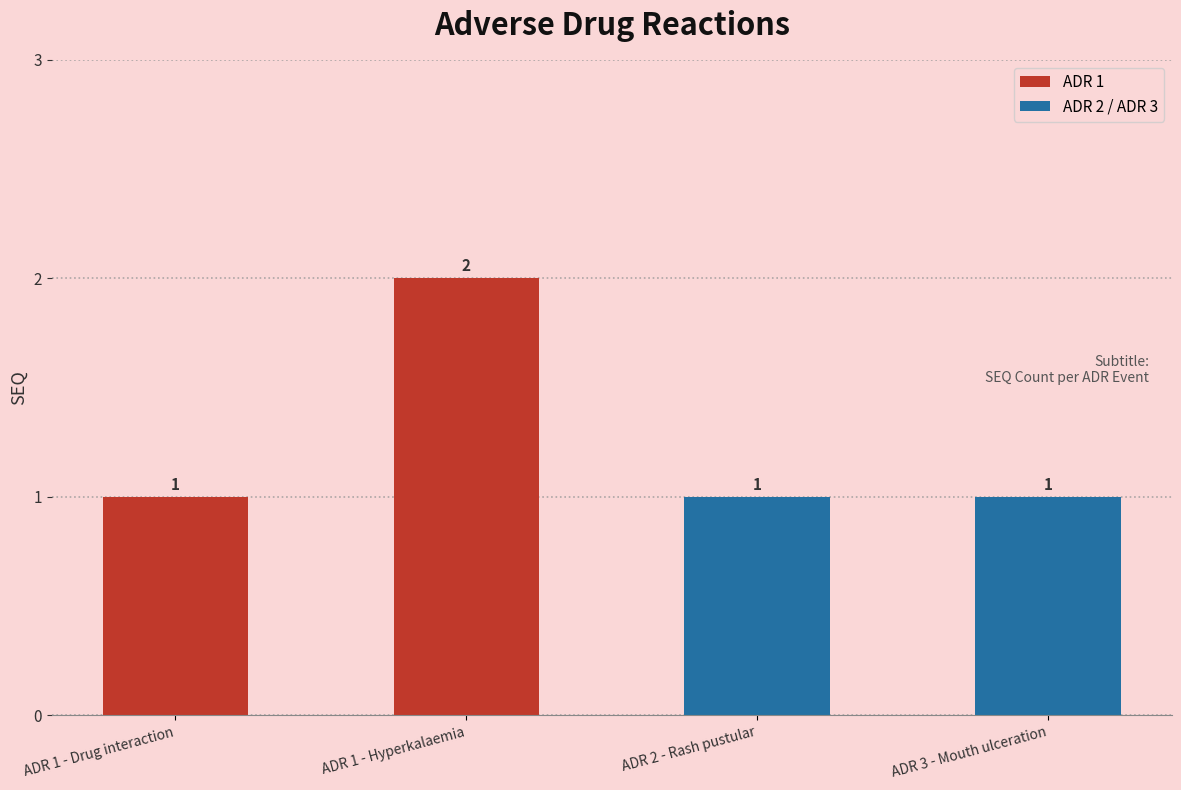

What is the value of the 2nd bar from the left?

2